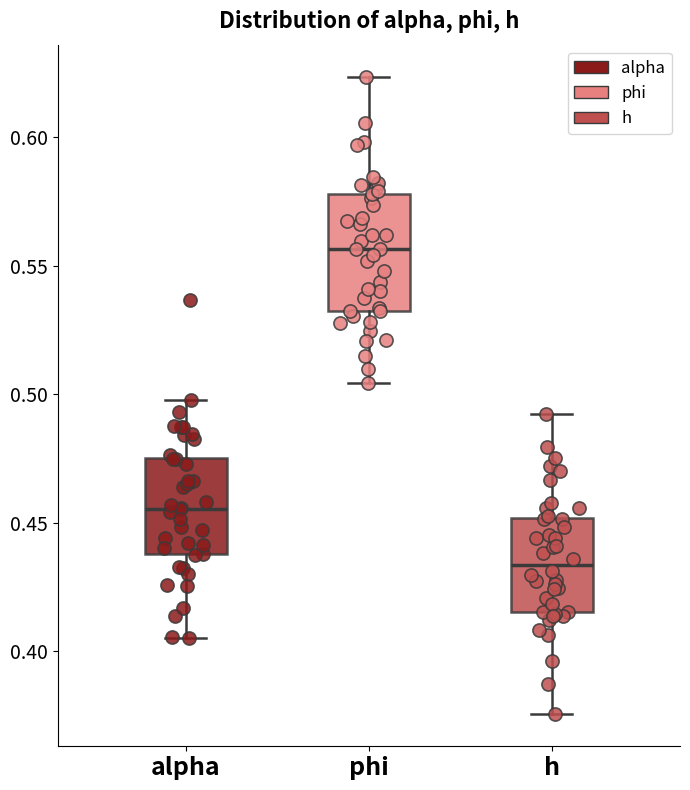

Reading left to right, transcribe this box plot: for each box, give where its median line is, the range the box spans, and where its two whiskers end, as read against the y-axis. The values are not printed on the chart, so give them approximately, as read against the axis.

alpha: median 0.455, box 0.440 to 0.475, whiskers 0.405 to 0.500
phi: median 0.555, box 0.530 to 0.580, whiskers 0.505 to 0.625
h: median 0.435, box 0.415 to 0.450, whiskers 0.375 to 0.490